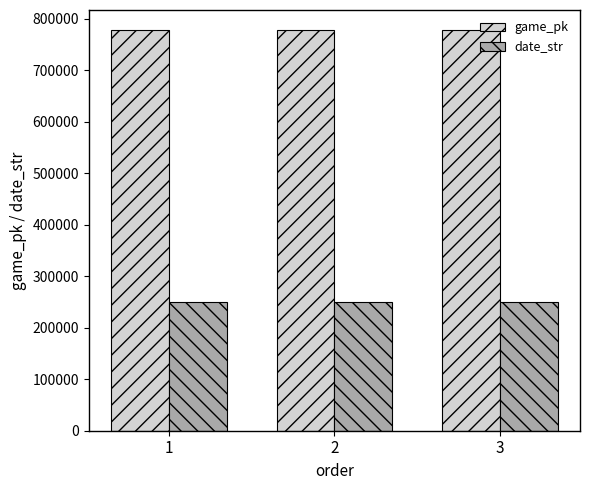

What is the lowest value of the date_str series?

250510